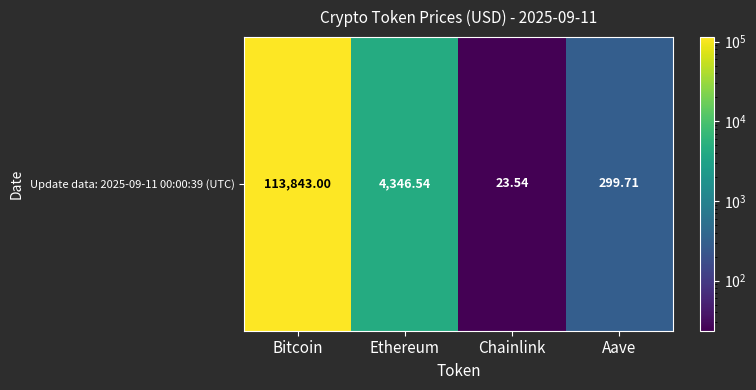

List the labels in order of value, smallest first.

Chainlink, Aave, Ethereum, Bitcoin